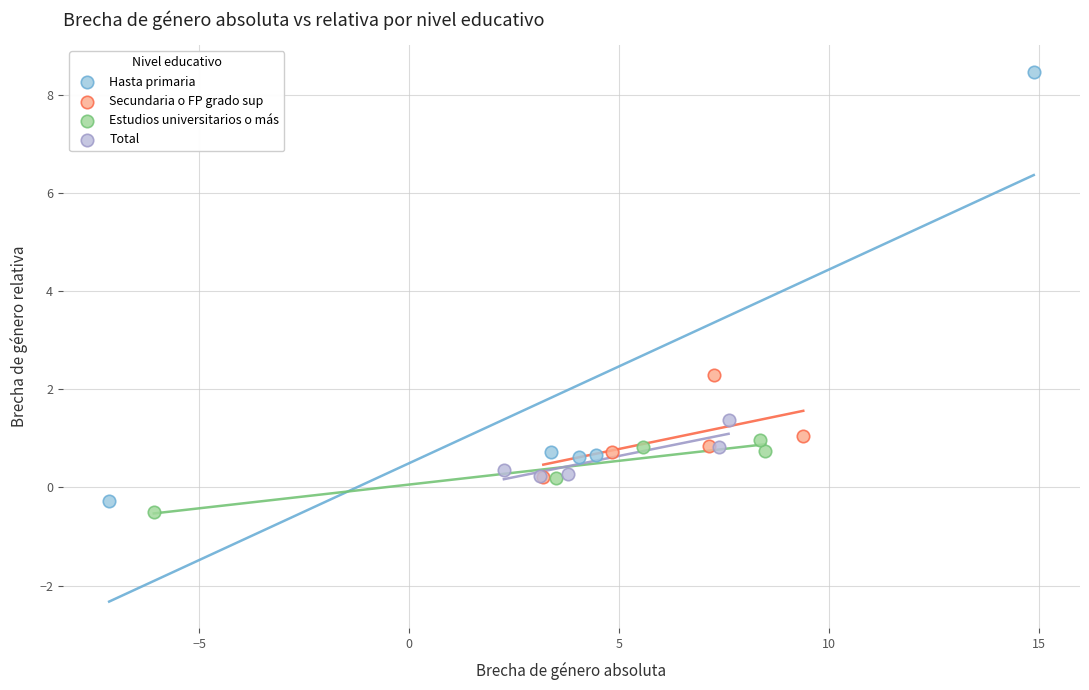

Which series reaches the maximum Y coordinate?

Hasta primaria